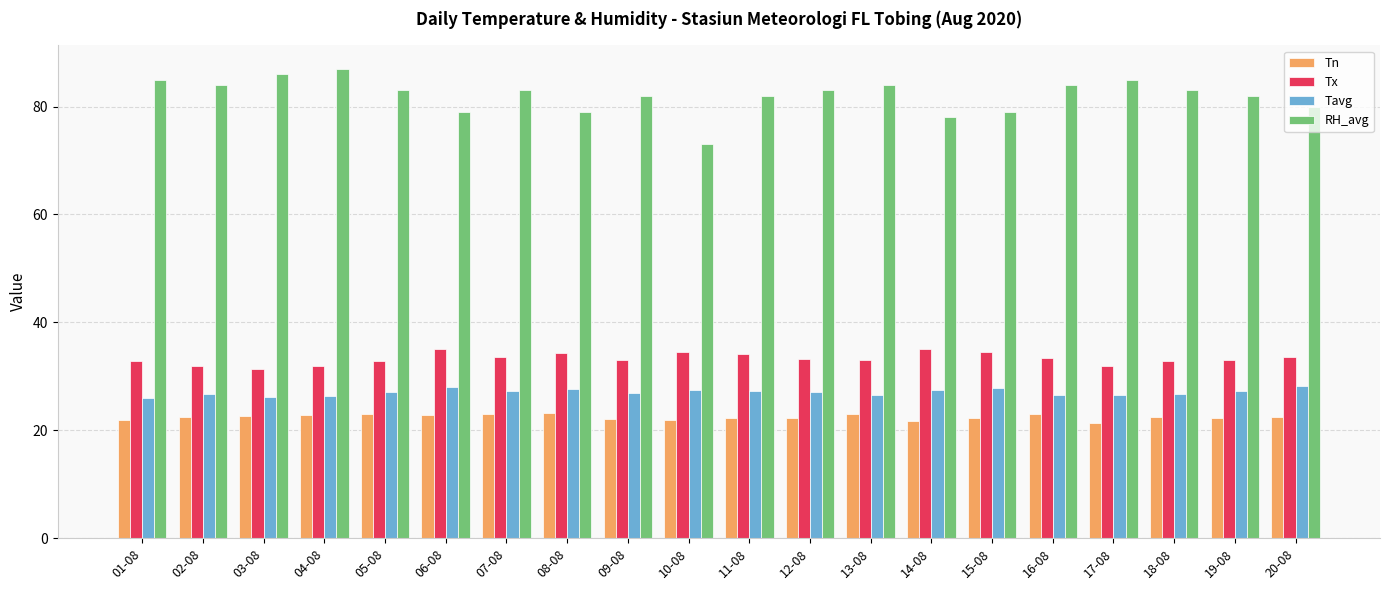

What are all the series names shown in the legend?

Tn, Tx, Tavg, RH_avg